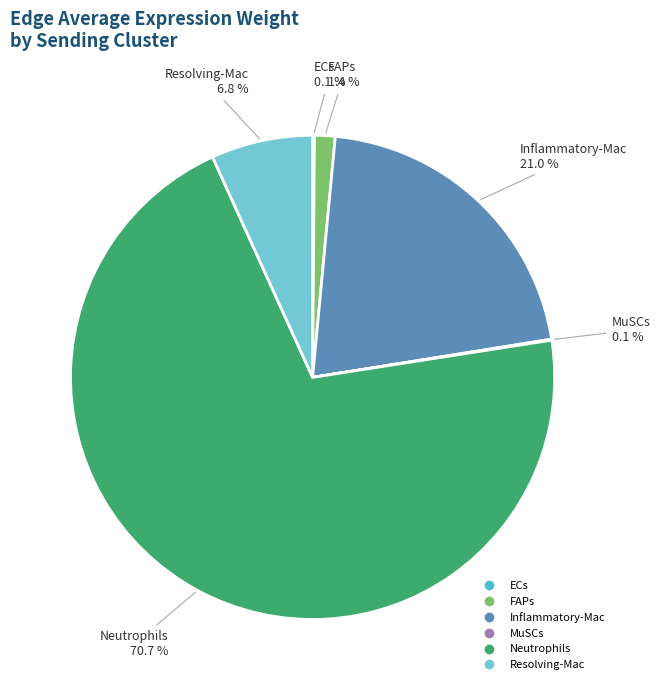

Does Neutrophils represent more than half of the total?

Yes